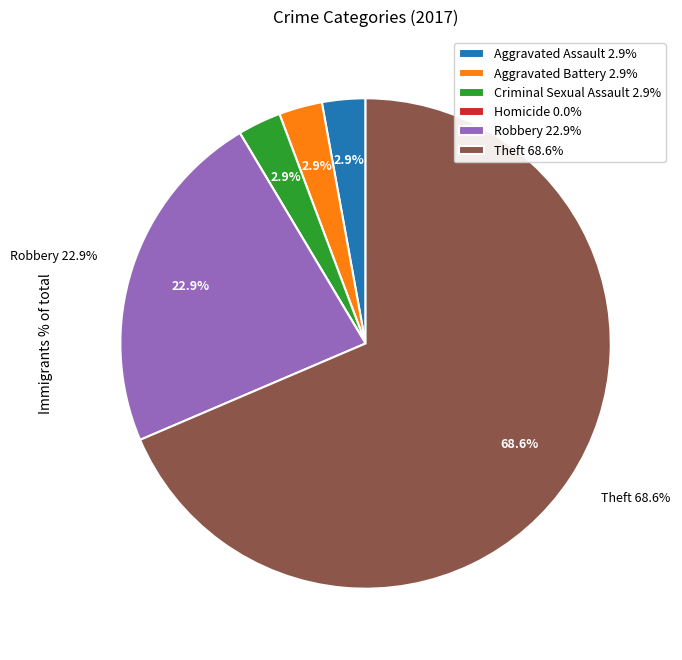

The Robbery slice represents 14% of the pie. True or false?

False